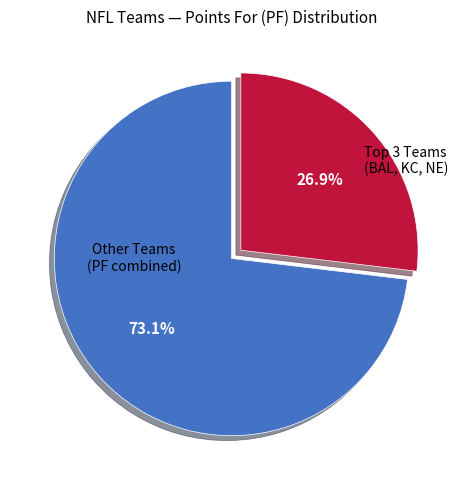

Count the number of slices in the pie.

2